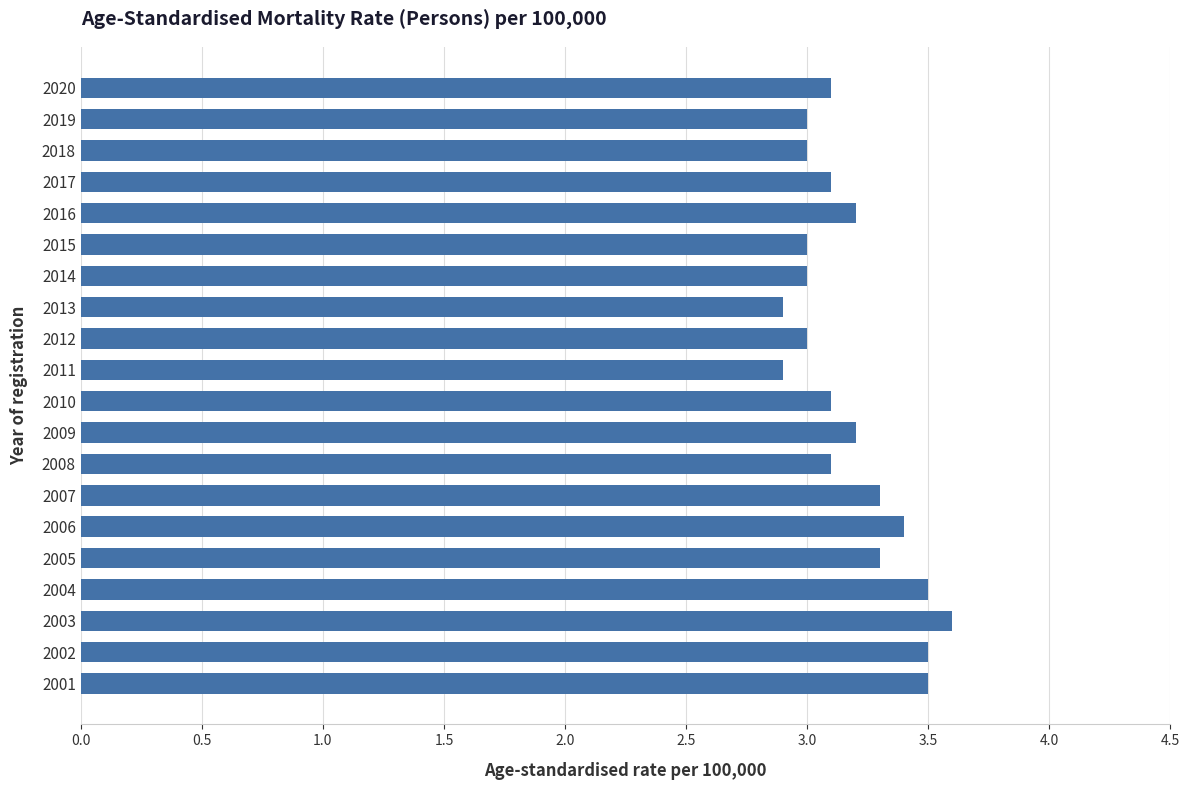

Reading top to bottom, what are all the values shown in this chart?

3.1	3.0	3.0	3.1	3.2	3.0	3.0	2.9	3.0	2.9	3.1	3.2	3.1	3.3	3.4	3.3	3.5	3.6	3.5	3.5